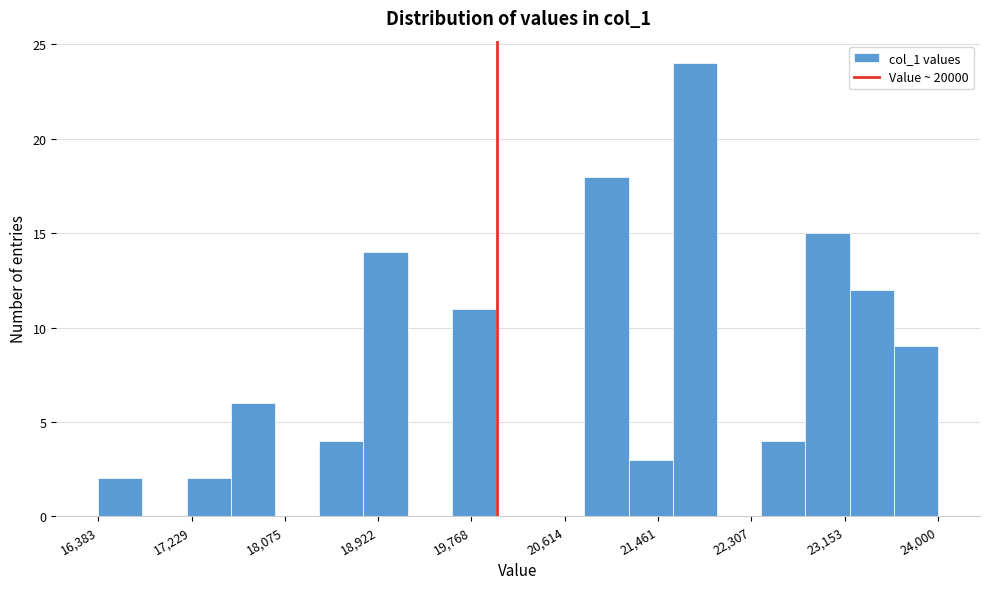

Reading left to right, list every bar in this chart as the range it spans on the x-axis followed by its height. Neither the bar edges nor the heights are printed on the chart, so give them approximately, as read against the axes.

16400 to 16800: 2
16800 to 17200: 0
17200 to 17600: 2
17600 to 18000: 6
18000 to 18400: 0
18400 to 18800: 4
18800 to 19200: 14
19200 to 19600: 0
19600 to 20000: 11
20000 to 20400: 0
20400 to 20800: 0
20800 to 21200: 18
21200 to 21600: 3
21600 to 22000: 24
22000 to 22400: 0
22400 to 22800: 4
22800 to 23200: 15
23200 to 23600: 12
23600 to 24000: 9